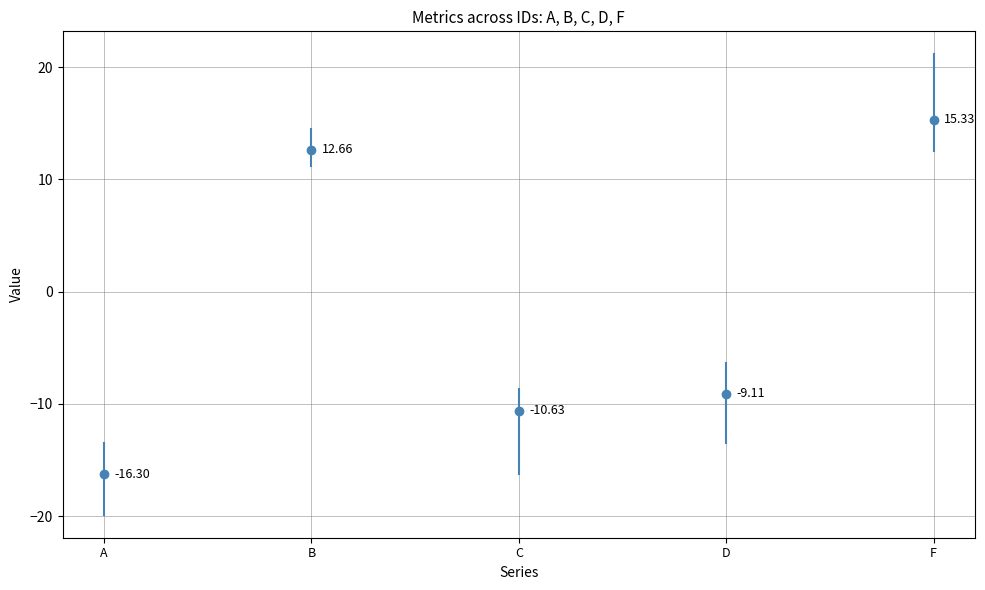

The A series shows -3.6 at S 17. True or false?

False